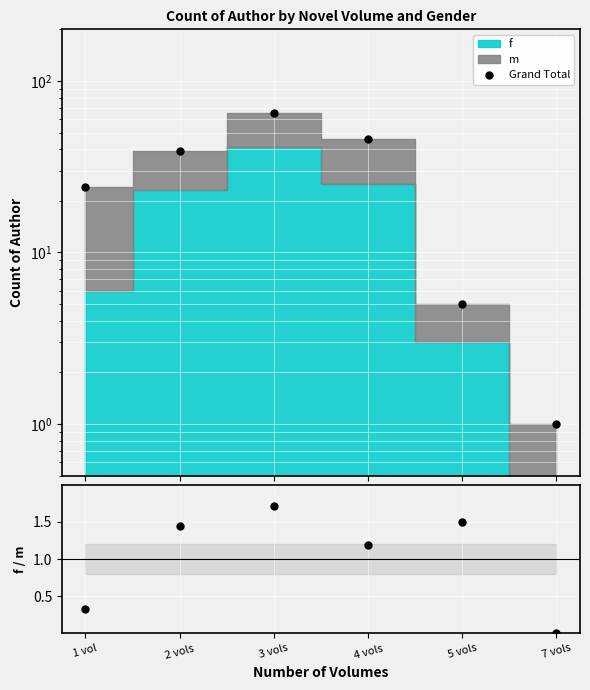

What is the approximate value of Grand Total at 5 vols?

5.0